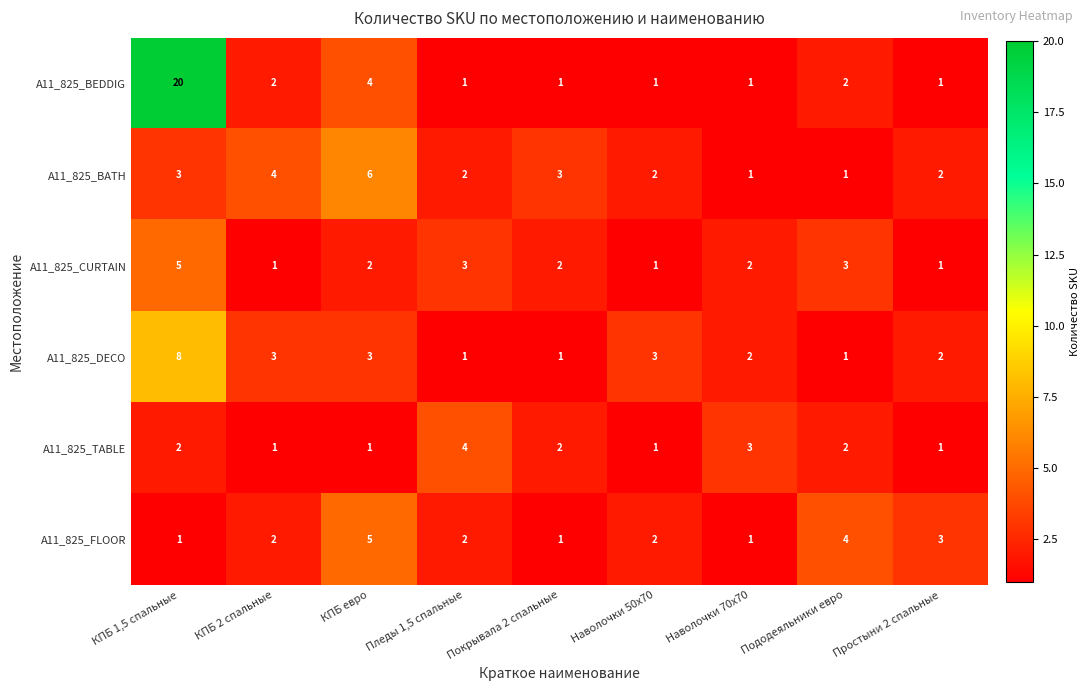

What is the difference between the maximum and minimum values in the A11_825_CURTAIN series?

4